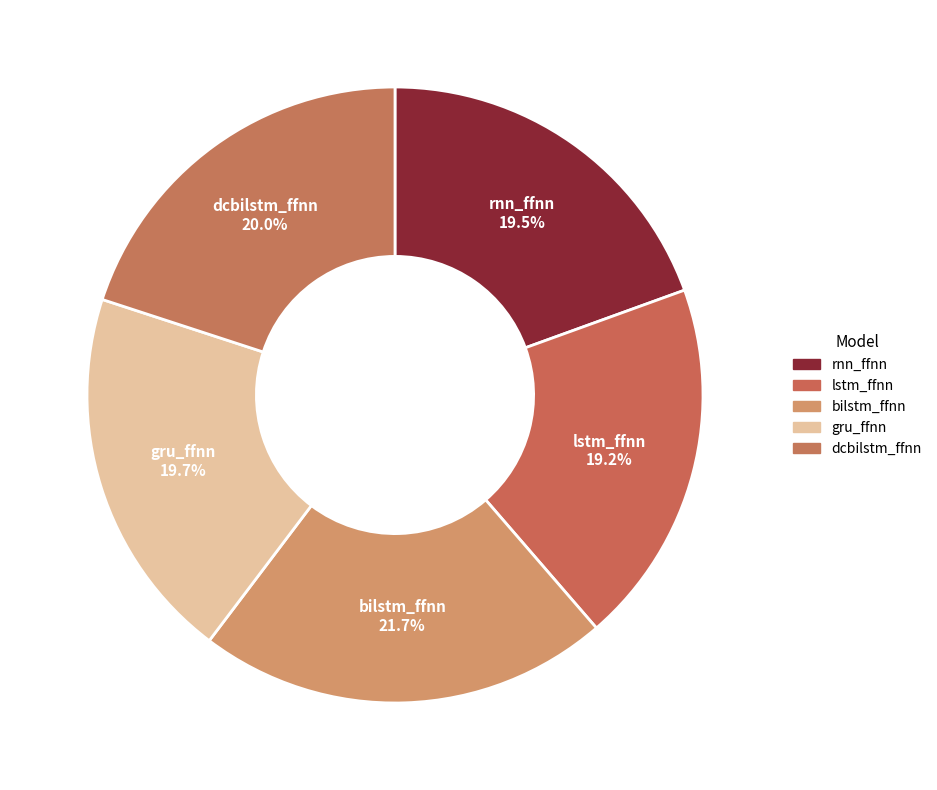

Rank the categories by value from lowest to highest.

lstm_ffnn, rnn_ffnn, gru_ffnn, dcbilstm_ffnn, bilstm_ffnn